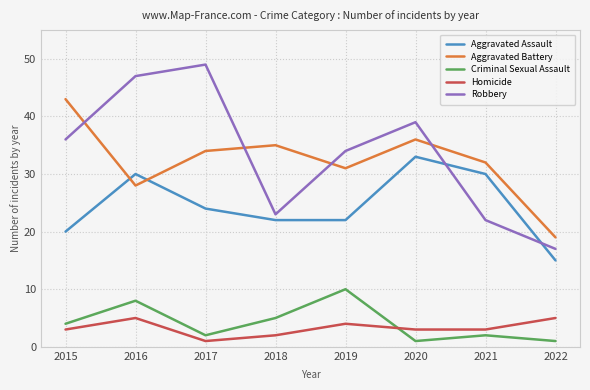

What is the minimum value for Aggravated Assault?

15